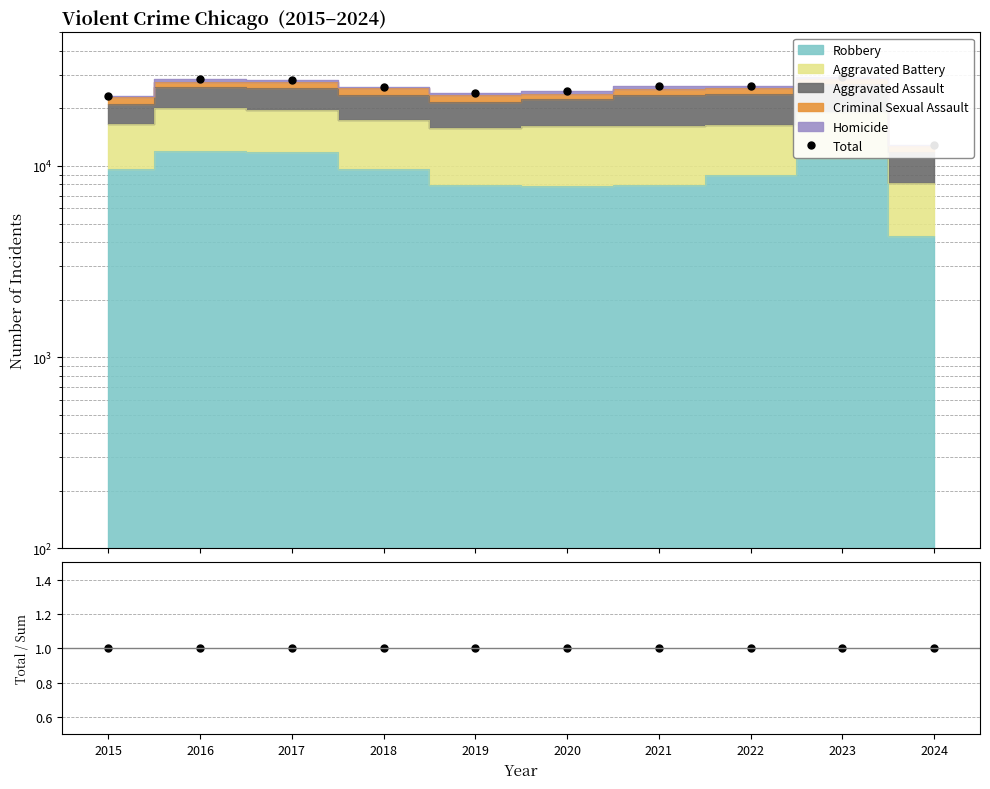

What is the minimum value shown in the chart?

1